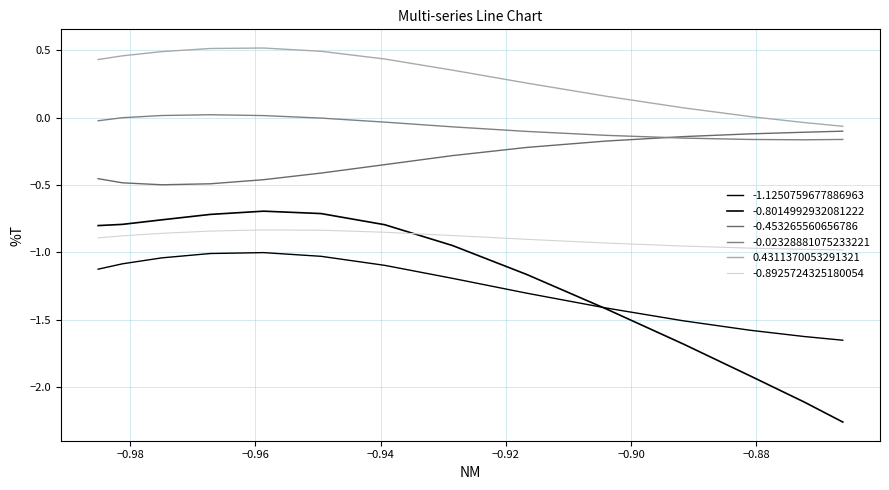

Is this an area chart (filled region under the line)?

No